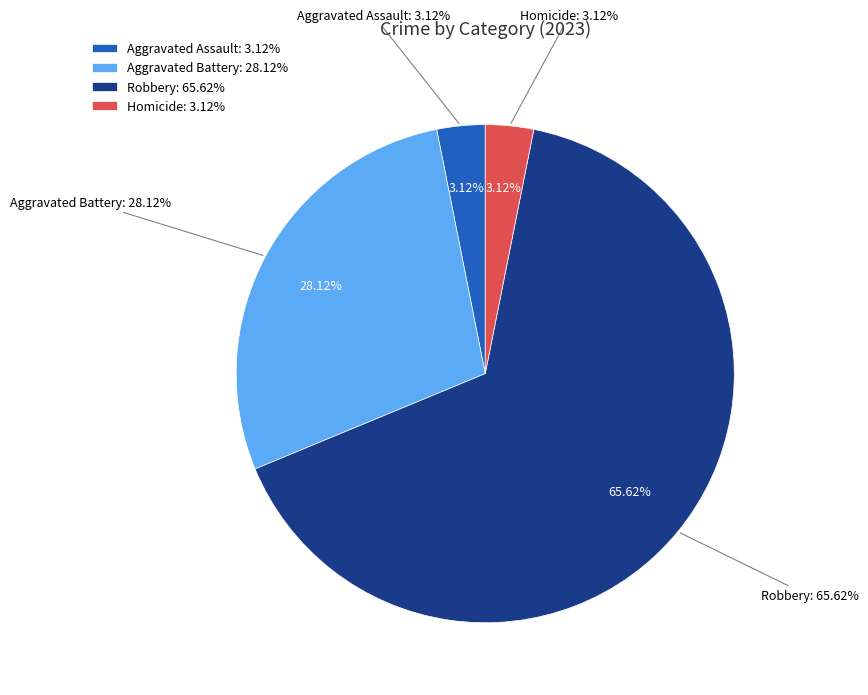

What is the total percentage of Aggravated Battery and Homicide?

31.2%